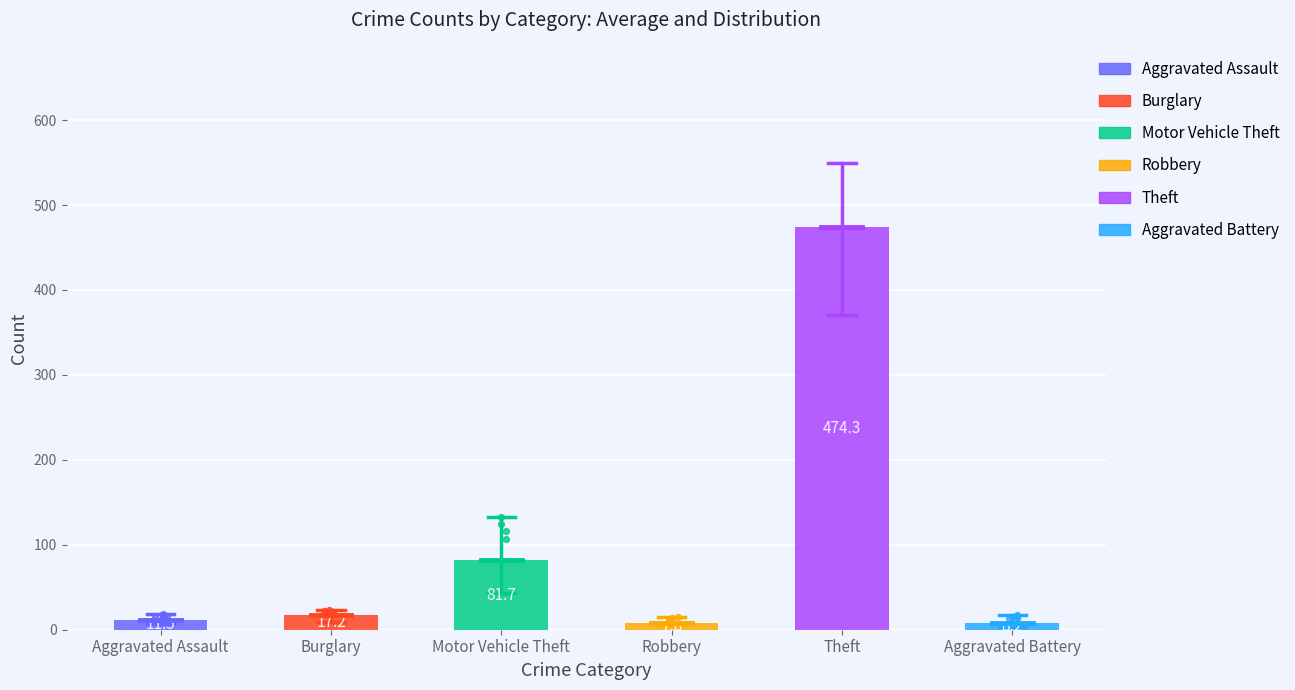

Which series has the widest spread of Y values?

Theft